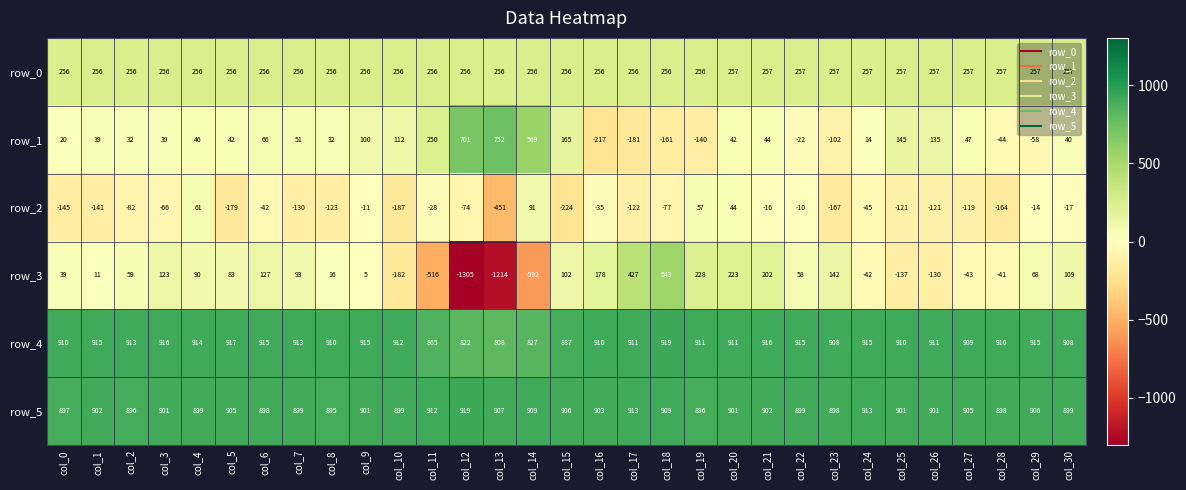

Which series has the largest range (max minus min)?

row_3